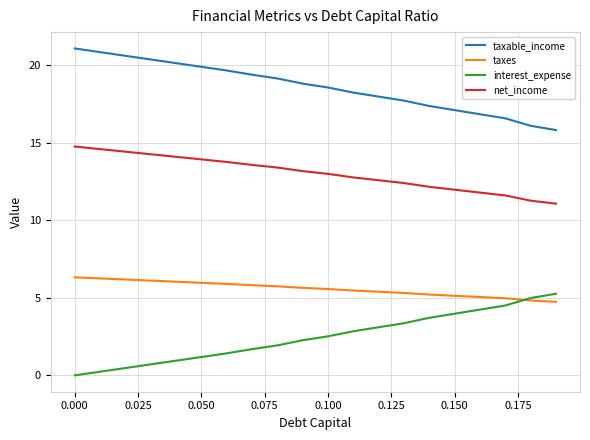

Which series has the largest total across all categories?

taxable_income